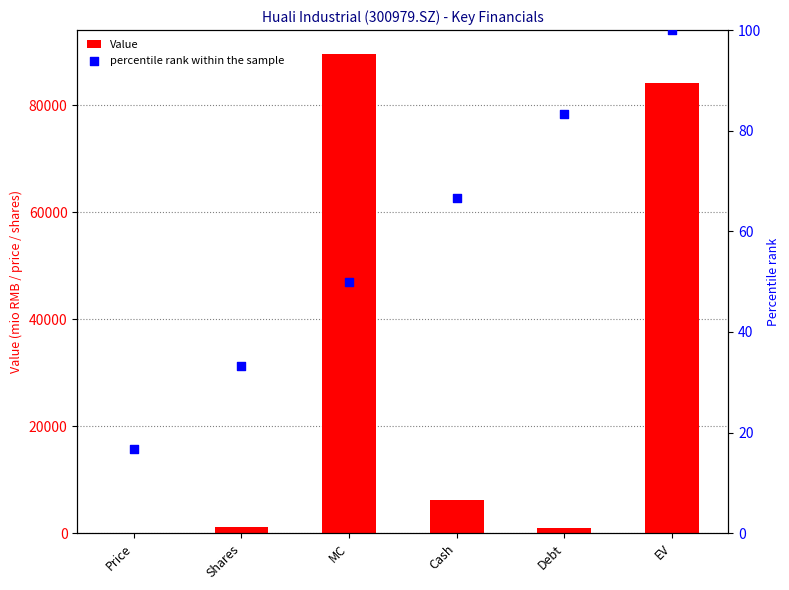

What are all the series names shown in the legend?

Value, percentile rank within the sample